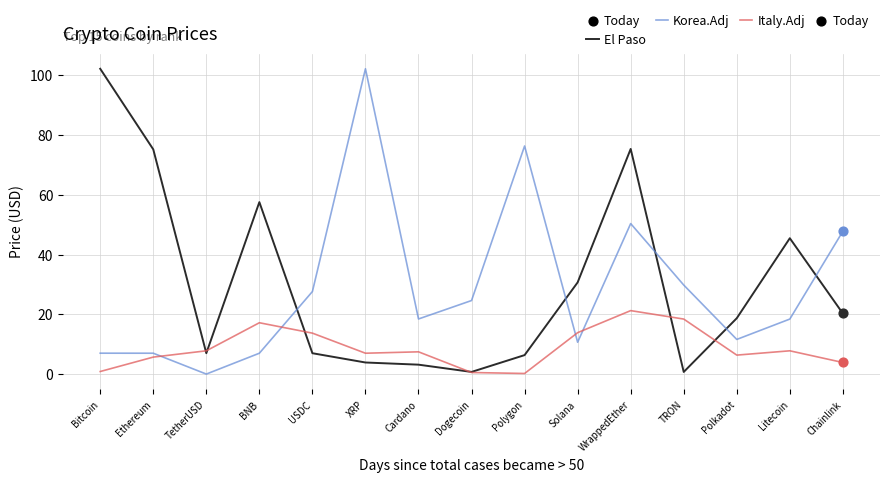

Is the value of Korea.Adj at Solana greater than the value of Italy.Adj at TetherUSD?

Yes